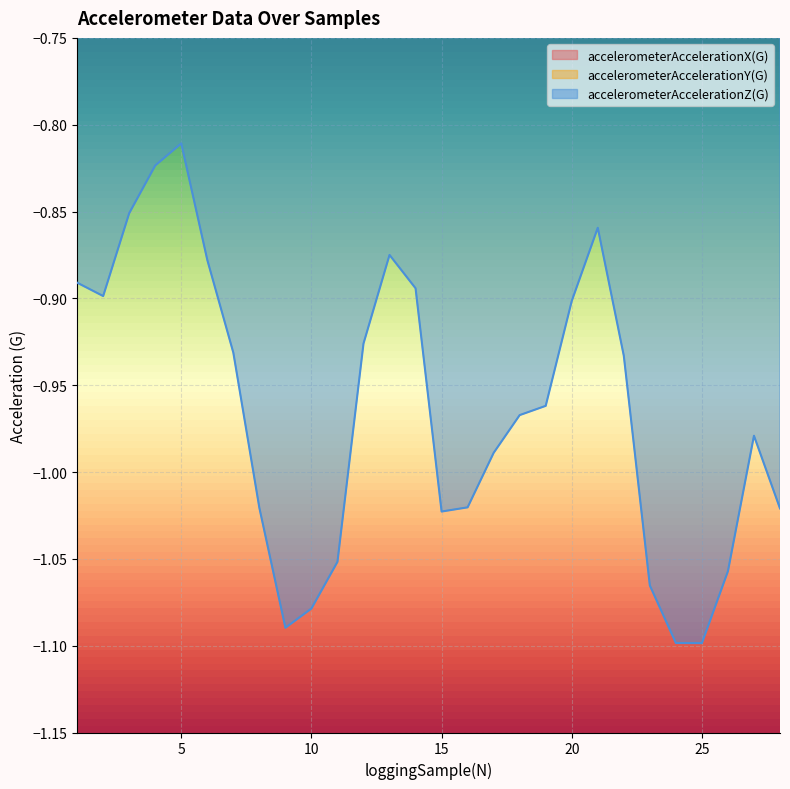

Is it true that accelerometerAccelerationX(G) equals -0.0 at 7?

False